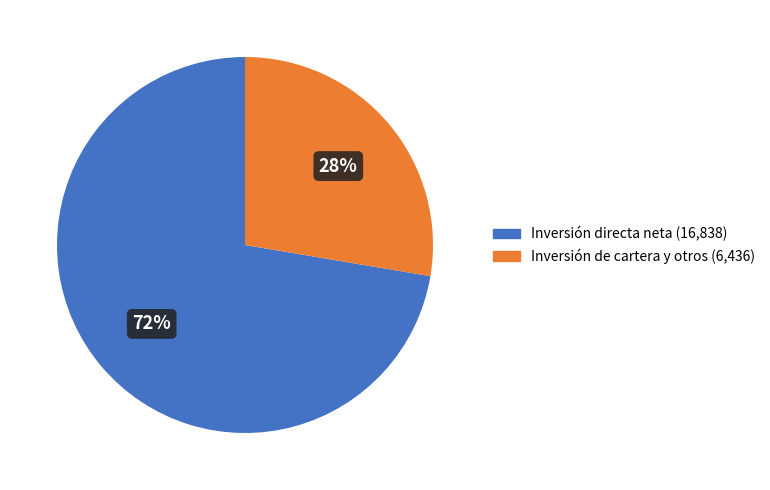

Rank the categories by value from highest to lowest.

Inversión directa neta (16,838), Inversión de cartera y otros (6,436)